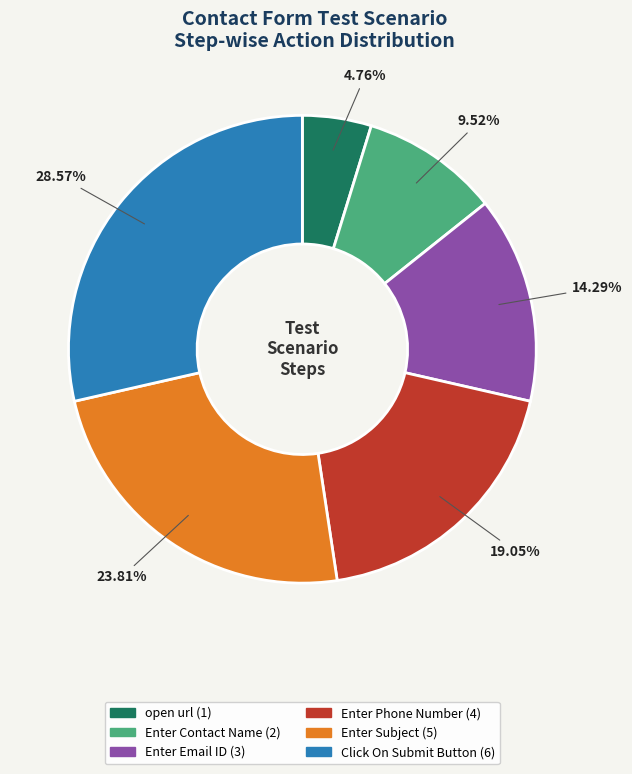

Approximately how many times larger is the value at open url compared to Enter Contact Name?

0.5